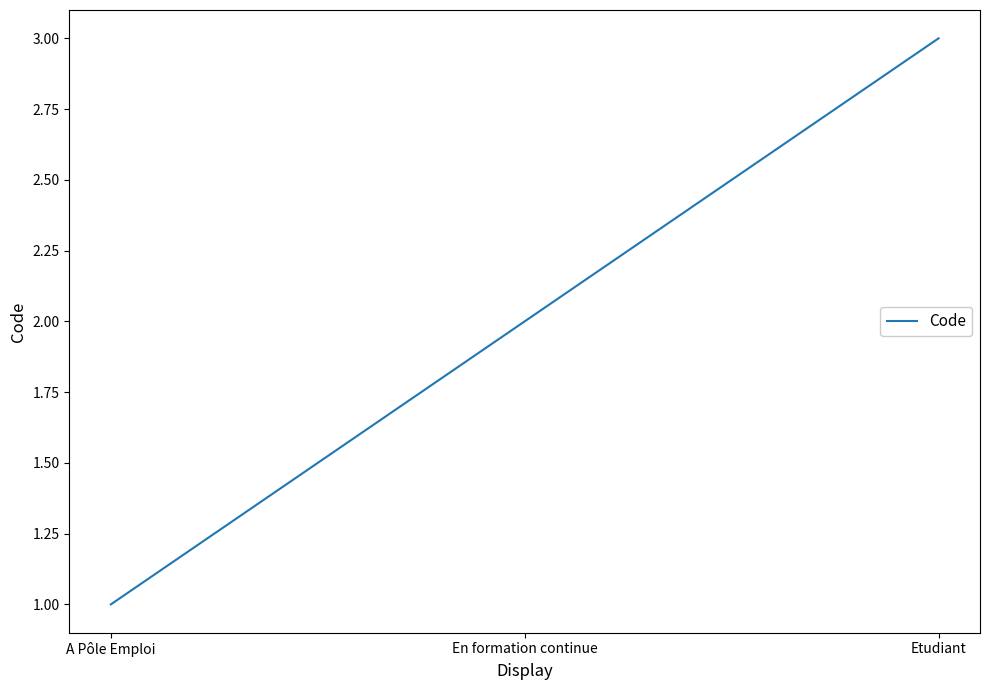

What value does the data have at A Pôle Emploi?

1